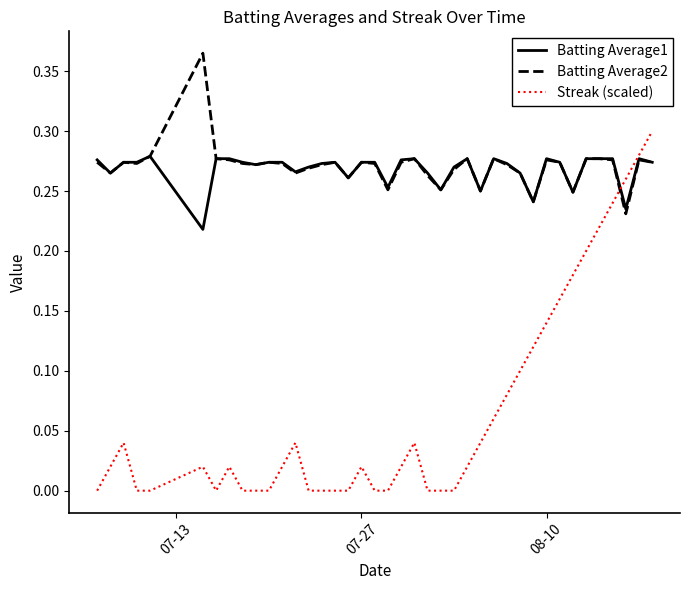

List the series in order of their peak value, highest first.

Batting Average2, Streak (scaled), Batting Average1